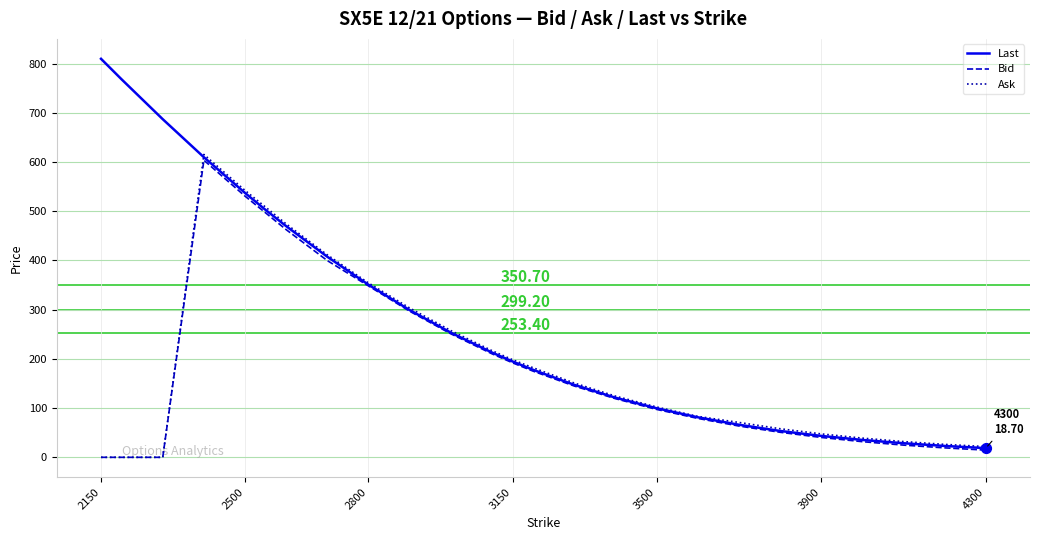

Which series has the widest spread of values?

Last